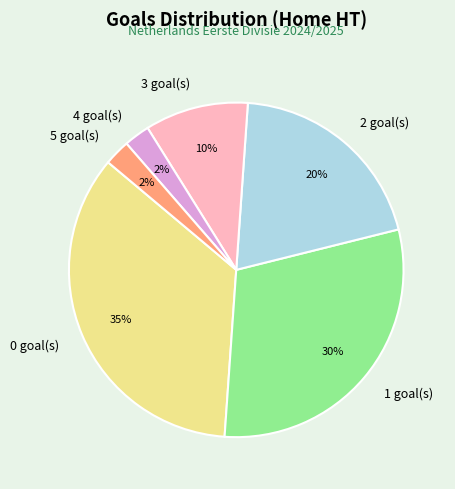

Is the sum of 1 and 3 greater than half?

No